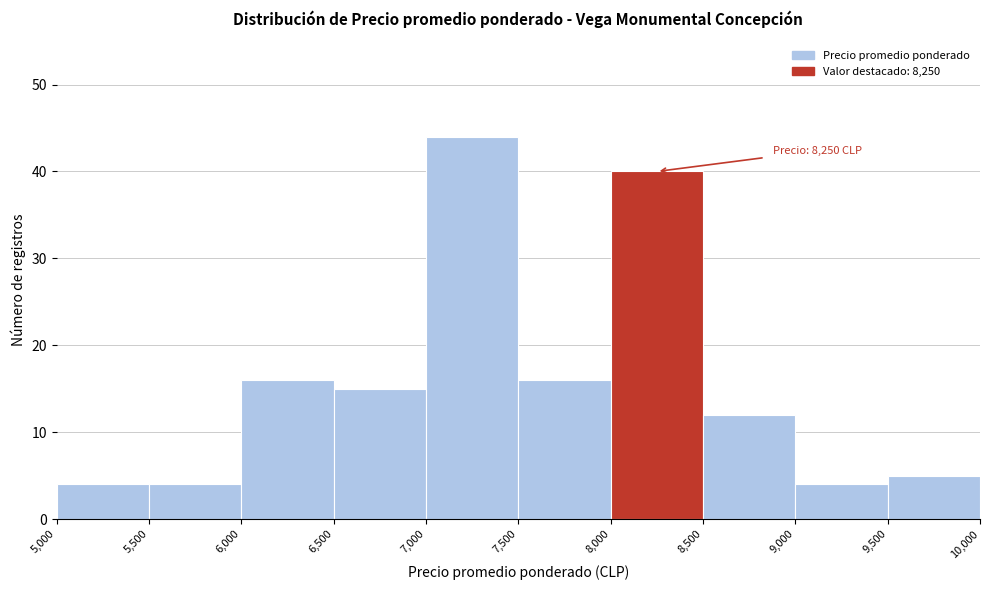

Which range on the x-axis has the tallest bar?

7,000 to 7,500